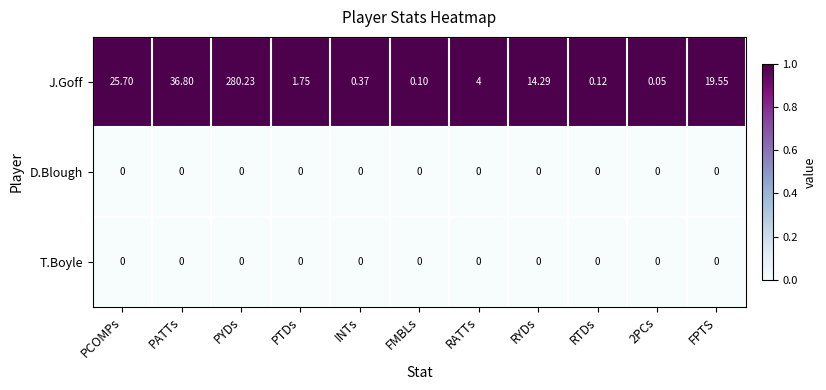

Which series changed the most between PATTs and PYDs?

J.Goff